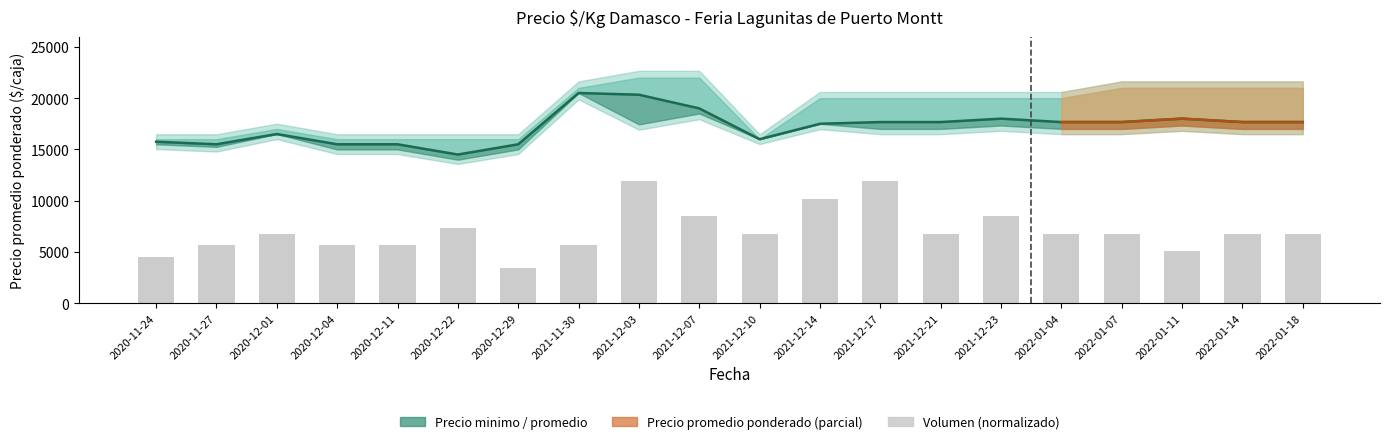

How many values are below 6800?

7